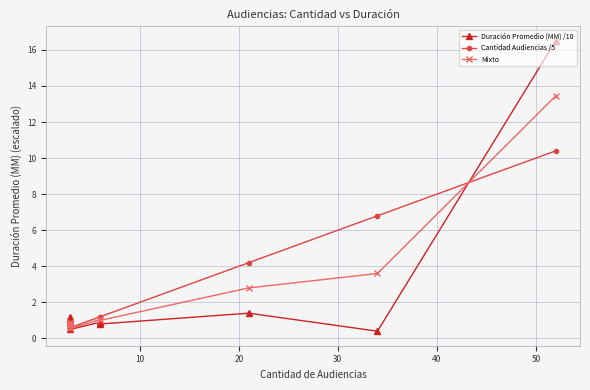

The value of Cantidad Audiencias /5 at 20 is 0.3. True or false?

False